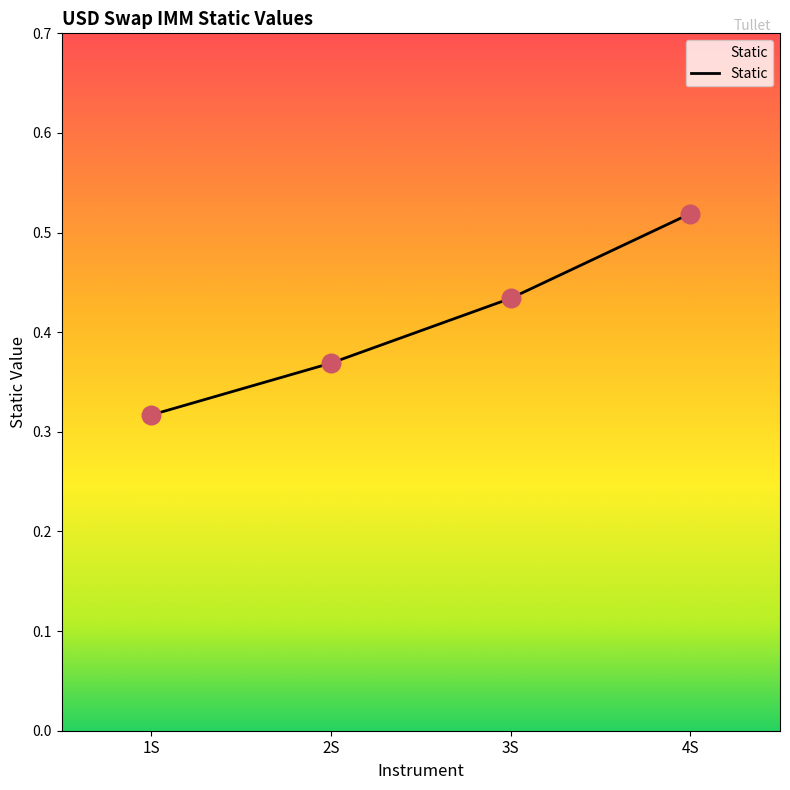

What is the change in value from 1S to 3S?

+0.1